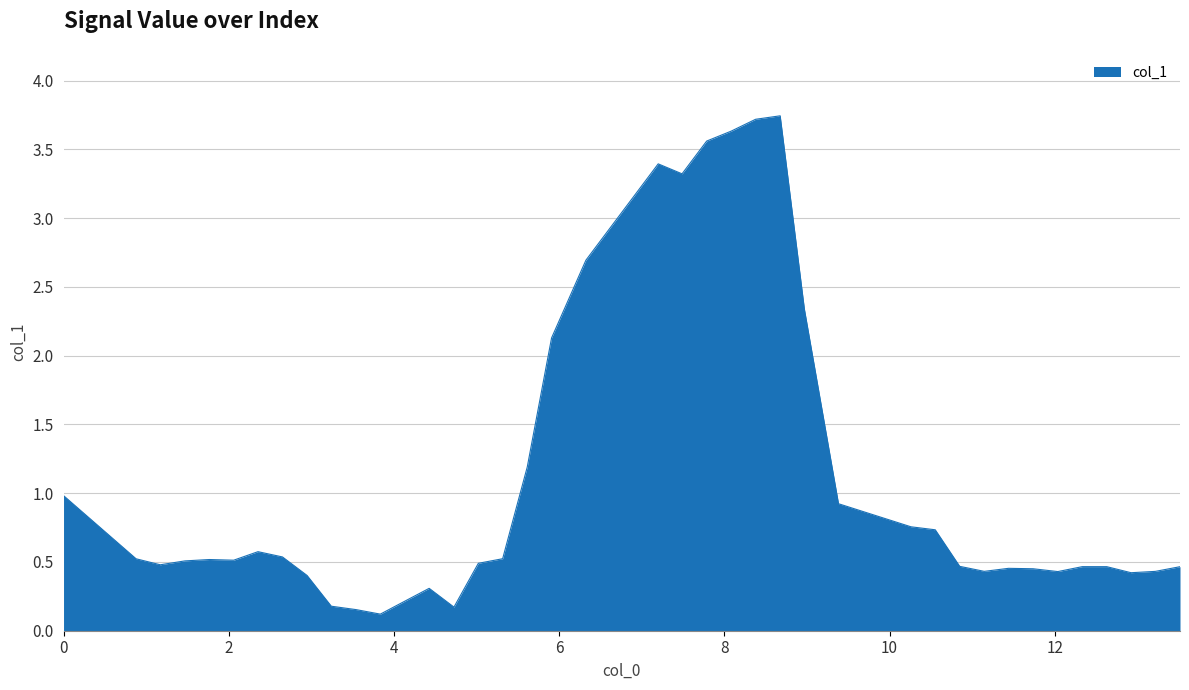

How many lines are shown in the chart?

1